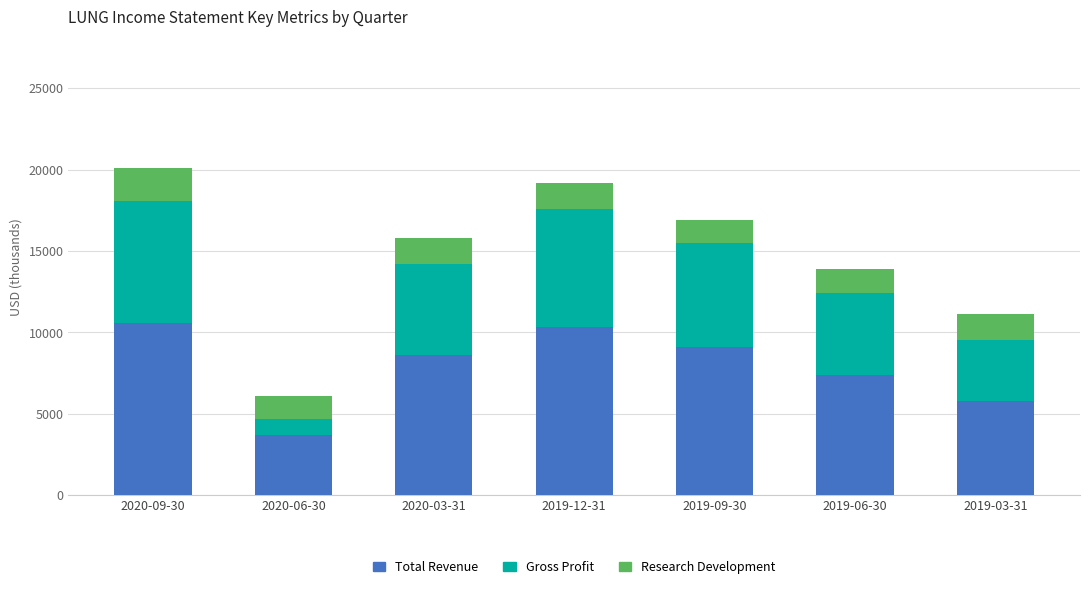

What is the difference between the maximum and minimum values in the Total Revenue series?

6900